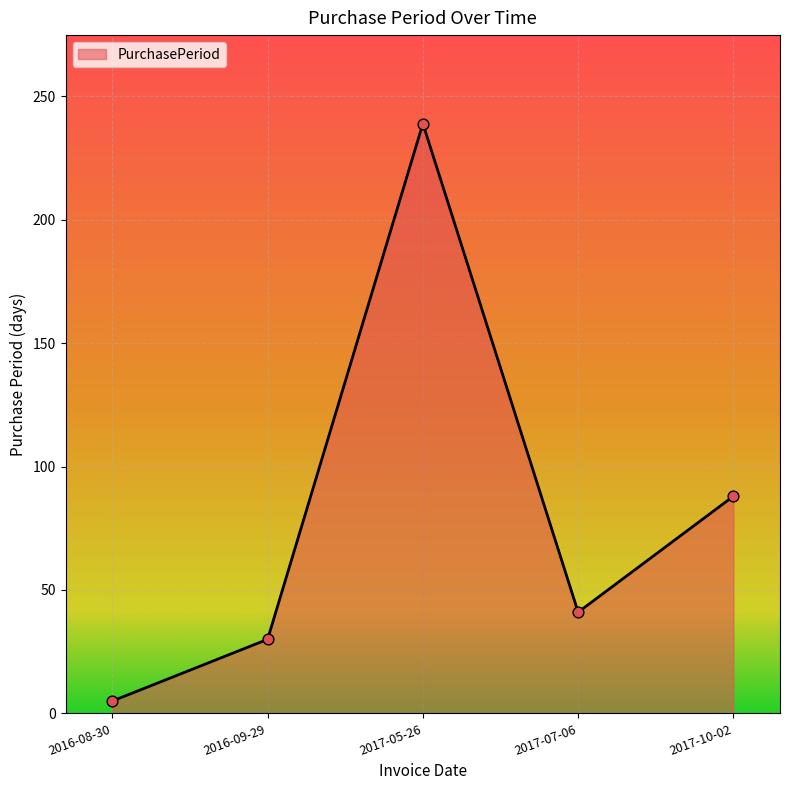

Approximately how many times larger is the value at 2017-05-26 compared to 2016-08-30?

47.8